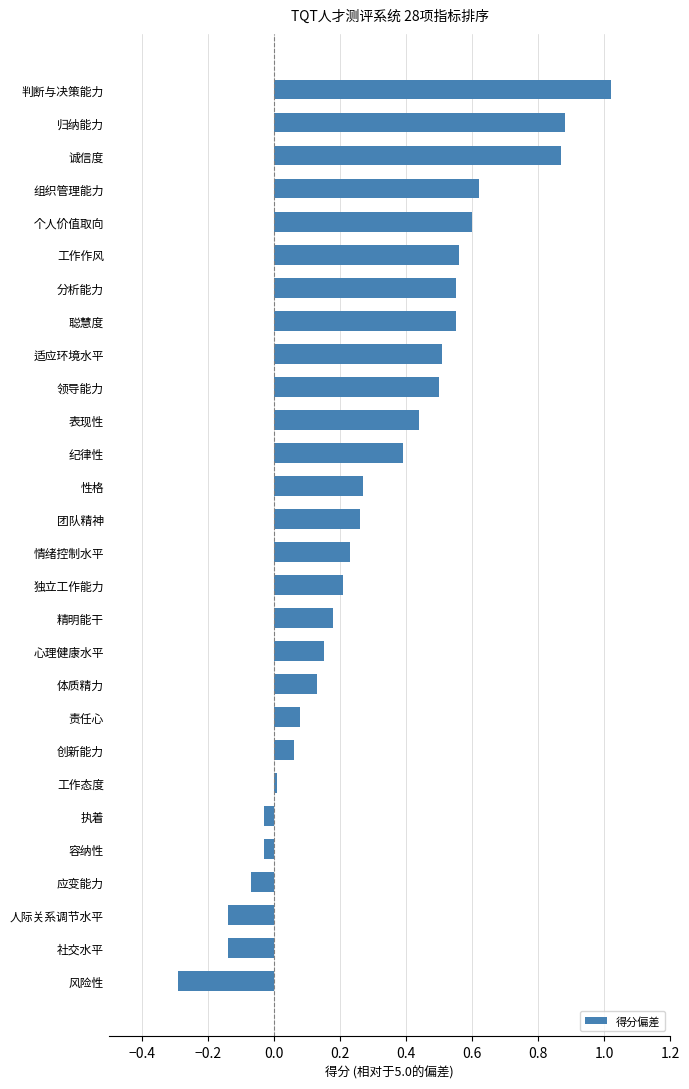

What is the difference between the second highest and minimum values?

1.2